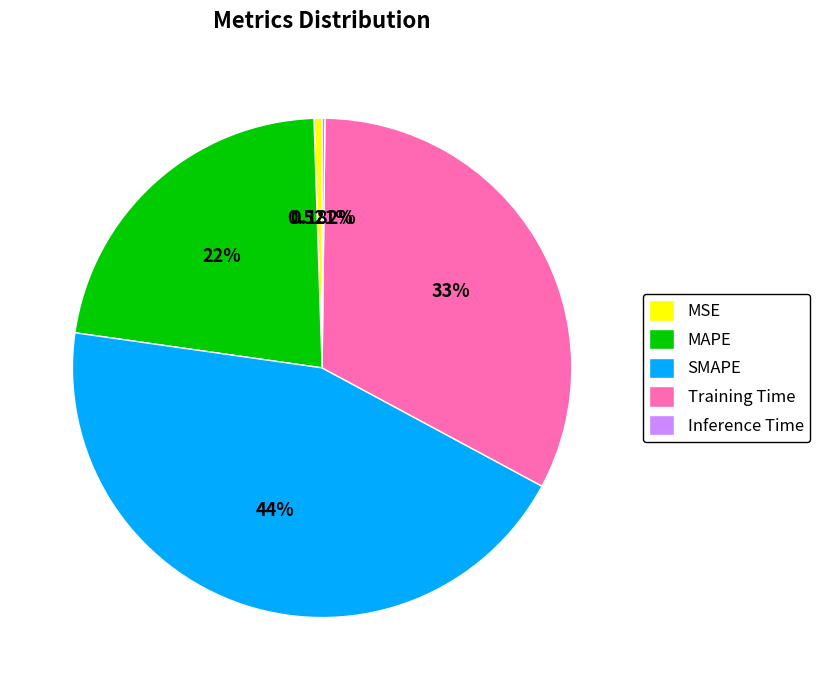

Do MSE and Training Time together represent more than half of the pie?

No